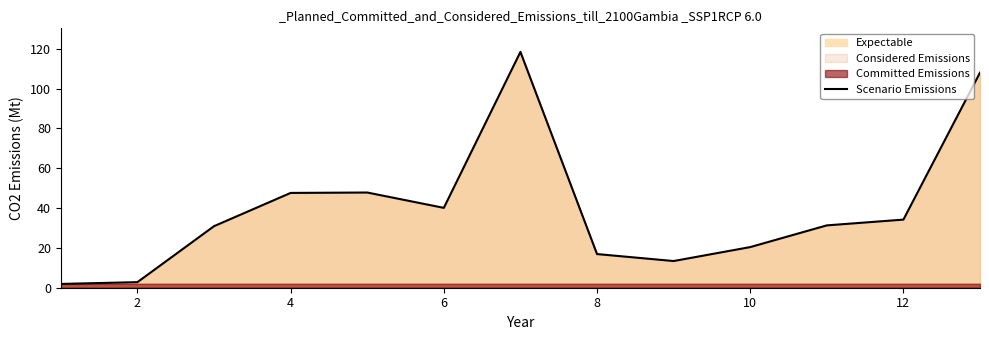

What is the sum of all values?

513.7